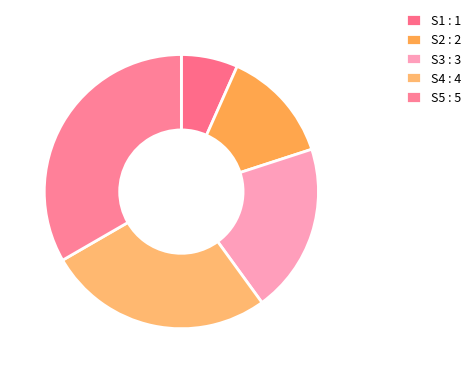

Approximately how many times larger is the value at S1 compared to S3?

0.3